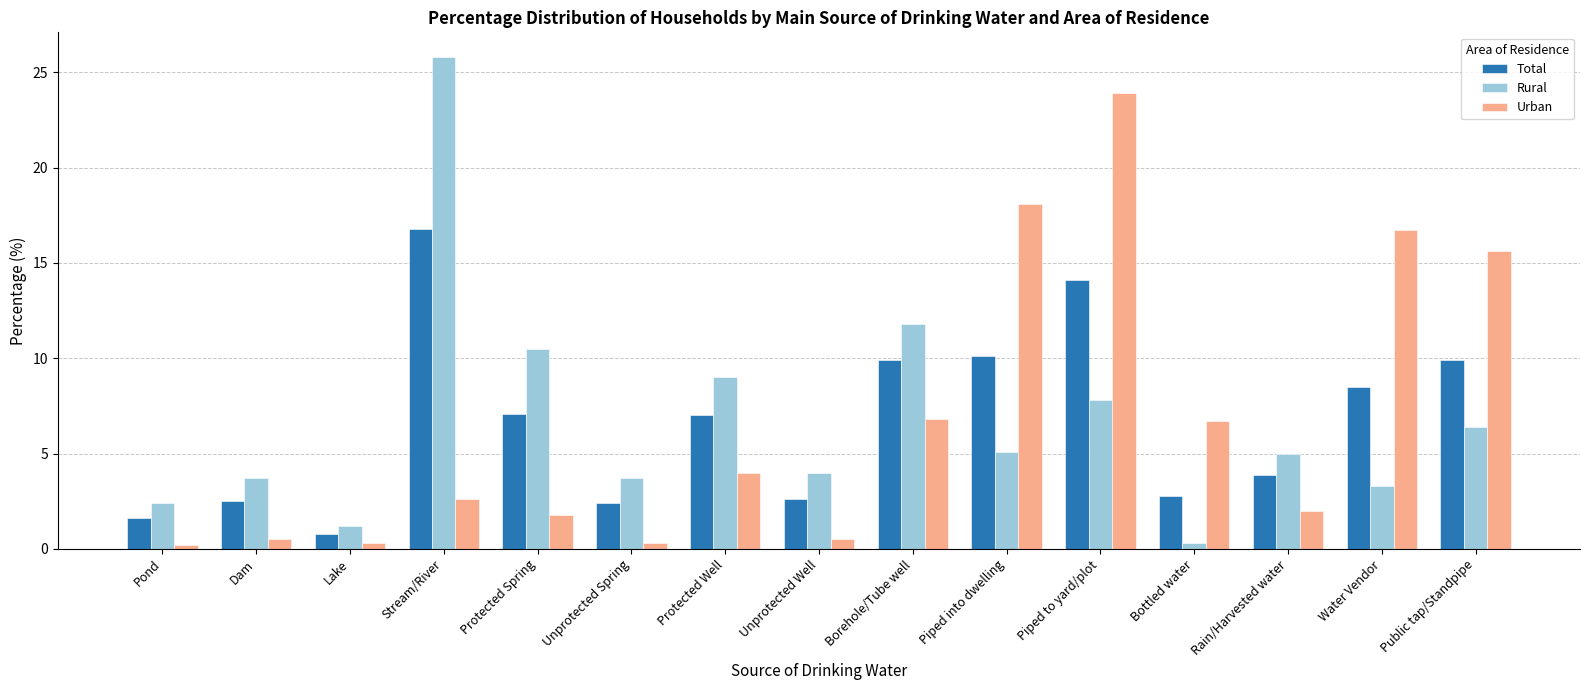

List the series in order of their peak value, lowest first.

Total, Urban, Rural